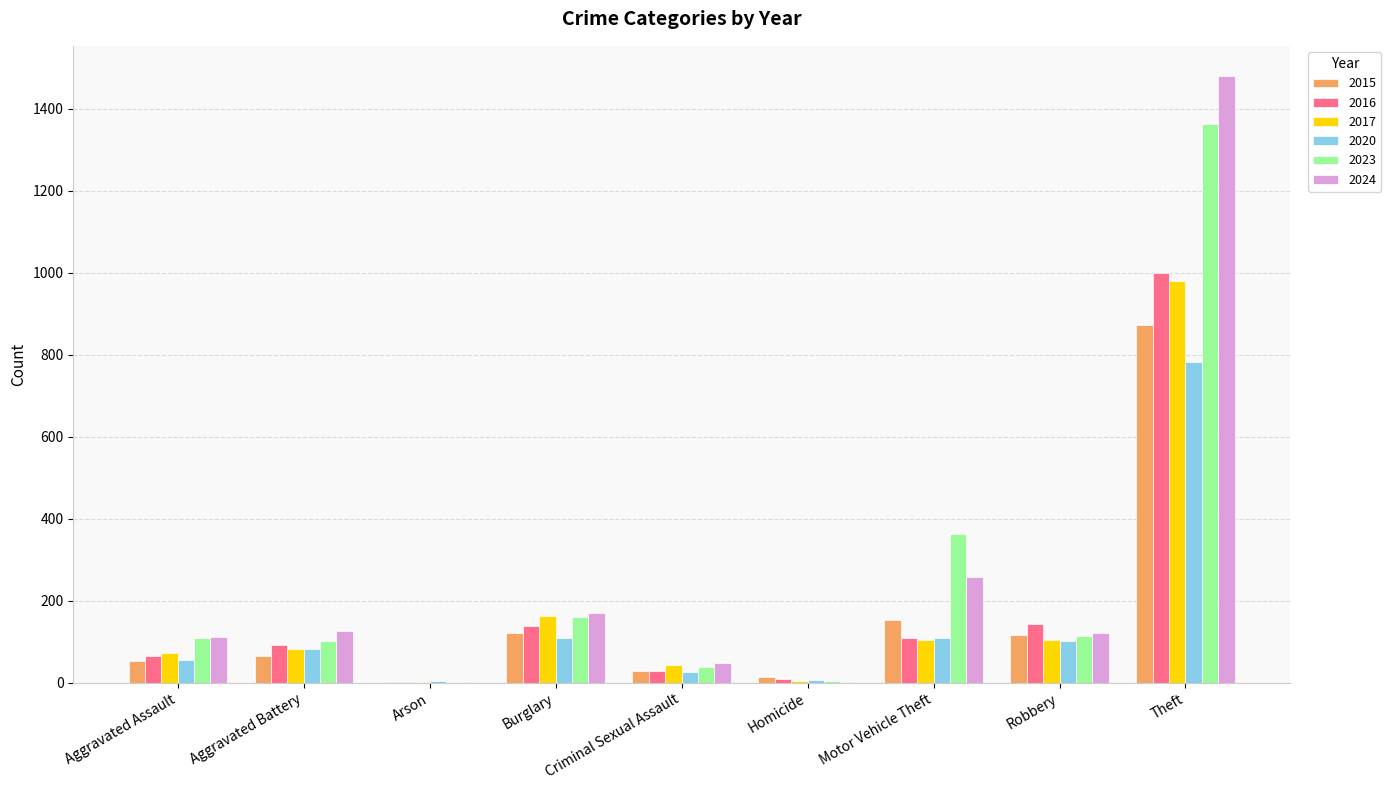

How many groups of bars are there?

9